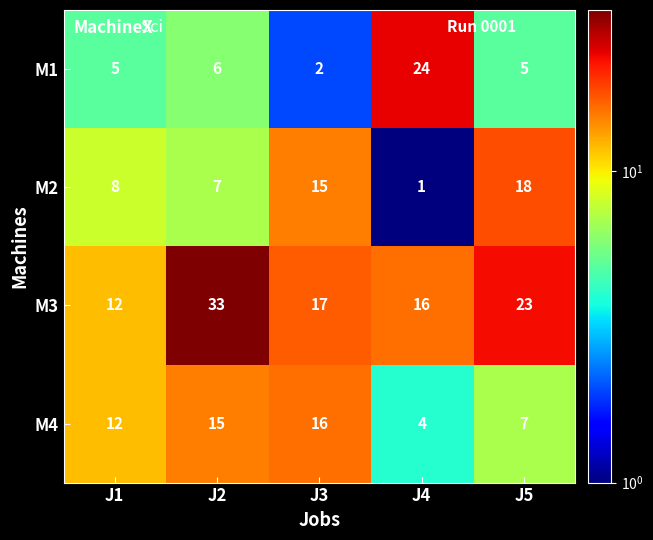

What is the average value of the M4 series?

11